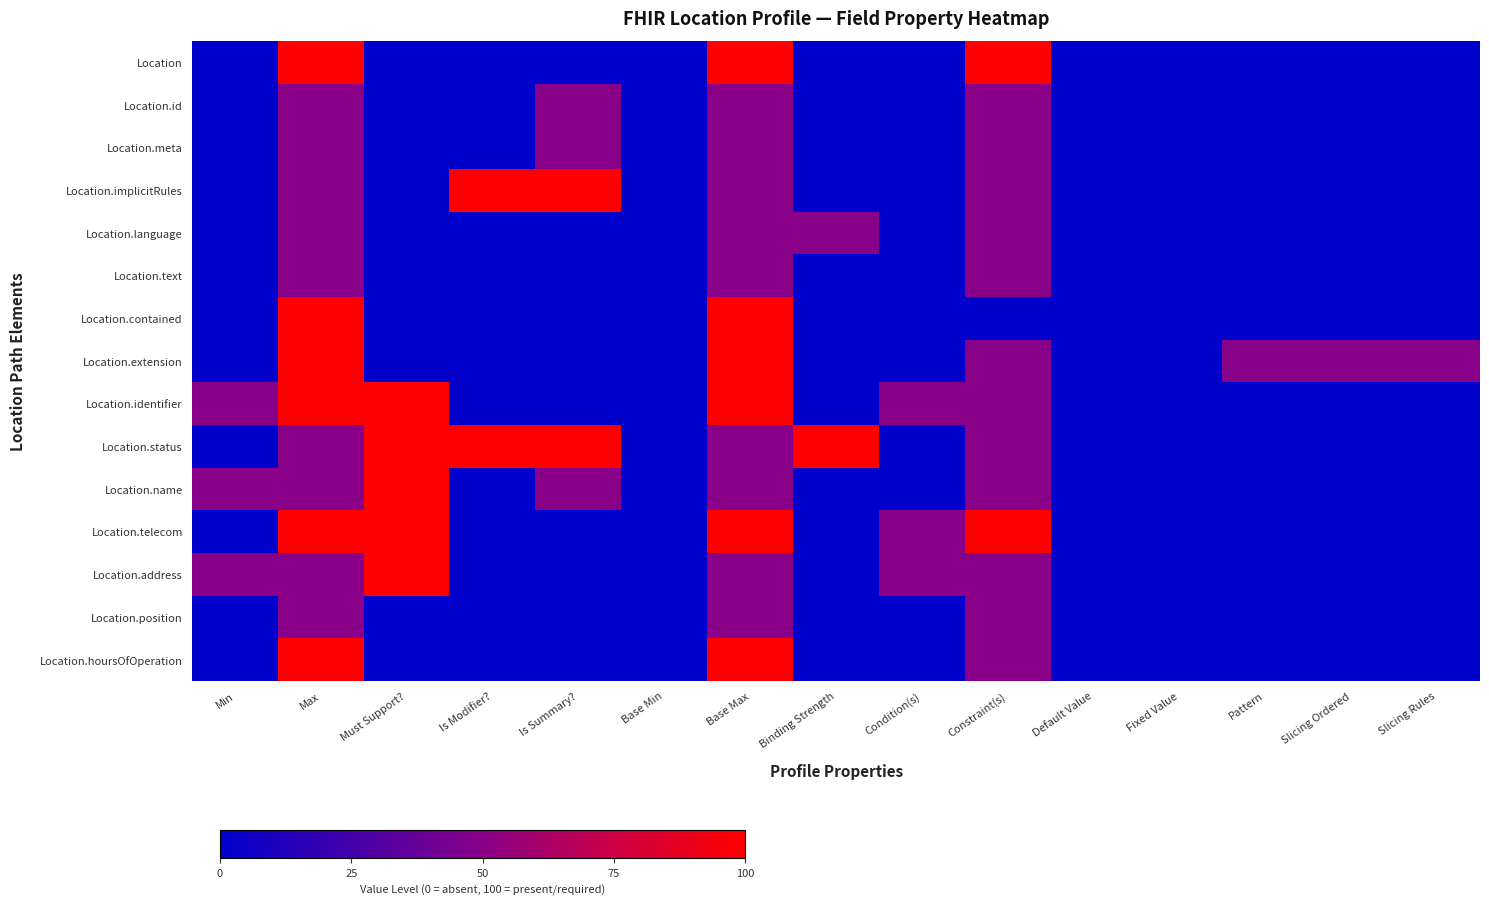

Reading left to right, extract all data points from this chart.

Location: Min=0	Max=100	Must Support?=0	Is Modifier?=0	Is Summary?=0	Base Min=0	Base Max=100	Binding Strength=0	Condition(s)=0	Constraint(s)=100	Default Value=0	Fixed Value=0	Pattern=0	Slicing Ordered=0	Slicing Rules=0
Location.id: Min=0	Max=50	Must Support?=0	Is Modifier?=0	Is Summary?=50	Base Min=0	Base Max=50	Binding Strength=0	Condition(s)=0	Constraint(s)=50	Default Value=0	Fixed Value=0	Pattern=0	Slicing Ordered=0	Slicing Rules=0
Location.meta: Min=0	Max=50	Must Support?=0	Is Modifier?=0	Is Summary?=50	Base Min=0	Base Max=50	Binding Strength=0	Condition(s)=0	Constraint(s)=50	Default Value=0	Fixed Value=0	Pattern=0	Slicing Ordered=0	Slicing Rules=0
Location.implicitRules: Min=0	Max=50	Must Support?=0	Is Modifier?=100	Is Summary?=100	Base Min=0	Base Max=50	Binding Strength=0	Condition(s)=0	Constraint(s)=50	Default Value=0	Fixed Value=0	Pattern=0	Slicing Ordered=0	Slicing Rules=0
Location.language: Min=0	Max=50	Must Support?=0	Is Modifier?=0	Is Summary?=0	Base Min=0	Base Max=50	Binding Strength=50	Condition(s)=0	Constraint(s)=50	Default Value=0	Fixed Value=0	Pattern=0	Slicing Ordered=0	Slicing Rules=0
Location.text: Min=0	Max=50	Must Support?=0	Is Modifier?=0	Is Summary?=0	Base Min=0	Base Max=50	Binding Strength=0	Condition(s)=0	Constraint(s)=50	Default Value=0	Fixed Value=0	Pattern=0	Slicing Ordered=0	Slicing Rules=0
Location.contained: Min=0	Max=100	Must Support?=0	Is Modifier?=0	Is Summary?=0	Base Min=0	Base Max=100	Binding Strength=0	Condition(s)=0	Constraint(s)=0	Default Value=0	Fixed Value=0	Pattern=0	Slicing Ordered=0	Slicing Rules=0
Location.extension: Min=0	Max=100	Must Support?=0	Is Modifier?=0	Is Summary?=0	Base Min=0	Base Max=100	Binding Strength=0	Condition(s)=0	Constraint(s)=50	Default Value=0	Fixed Value=0	Pattern=50	Slicing Ordered=50	Slicing Rules=50
Location.identifier: Min=50	Max=100	Must Support?=100	Is Modifier?=0	Is Summary?=0	Base Min=0	Base Max=100	Binding Strength=0	Condition(s)=50	Constraint(s)=50	Default Value=0	Fixed Value=0	Pattern=0	Slicing Ordered=0	Slicing Rules=0
Location.status: Min=0	Max=50	Must Support?=100	Is Modifier?=100	Is Summary?=100	Base Min=0	Base Max=50	Binding Strength=100	Condition(s)=0	Constraint(s)=50	Default Value=0	Fixed Value=0	Pattern=0	Slicing Ordered=0	Slicing Rules=0
Location.name: Min=50	Max=50	Must Support?=100	Is Modifier?=0	Is Summary?=50	Base Min=0	Base Max=50	Binding Strength=0	Condition(s)=0	Constraint(s)=50	Default Value=0	Fixed Value=0	Pattern=0	Slicing Ordered=0	Slicing Rules=0
Location.telecom: Min=0	Max=100	Must Support?=100	Is Modifier?=0	Is Summary?=0	Base Min=0	Base Max=100	Binding Strength=0	Condition(s)=50	Constraint(s)=100	Default Value=0	Fixed Value=0	Pattern=0	Slicing Ordered=0	Slicing Rules=0
Location.address: Min=50	Max=50	Must Support?=100	Is Modifier?=0	Is Summary?=0	Base Min=0	Base Max=50	Binding Strength=0	Condition(s)=50	Constraint(s)=50	Default Value=0	Fixed Value=0	Pattern=0	Slicing Ordered=0	Slicing Rules=0
Location.position: Min=0	Max=50	Must Support?=0	Is Modifier?=0	Is Summary?=0	Base Min=0	Base Max=50	Binding Strength=0	Condition(s)=0	Constraint(s)=50	Default Value=0	Fixed Value=0	Pattern=0	Slicing Ordered=0	Slicing Rules=0
Location.hoursOfOperation: Min=0	Max=100	Must Support?=0	Is Modifier?=0	Is Summary?=0	Base Min=0	Base Max=100	Binding Strength=0	Condition(s)=0	Constraint(s)=50	Default Value=0	Fixed Value=0	Pattern=0	Slicing Ordered=0	Slicing Rules=0